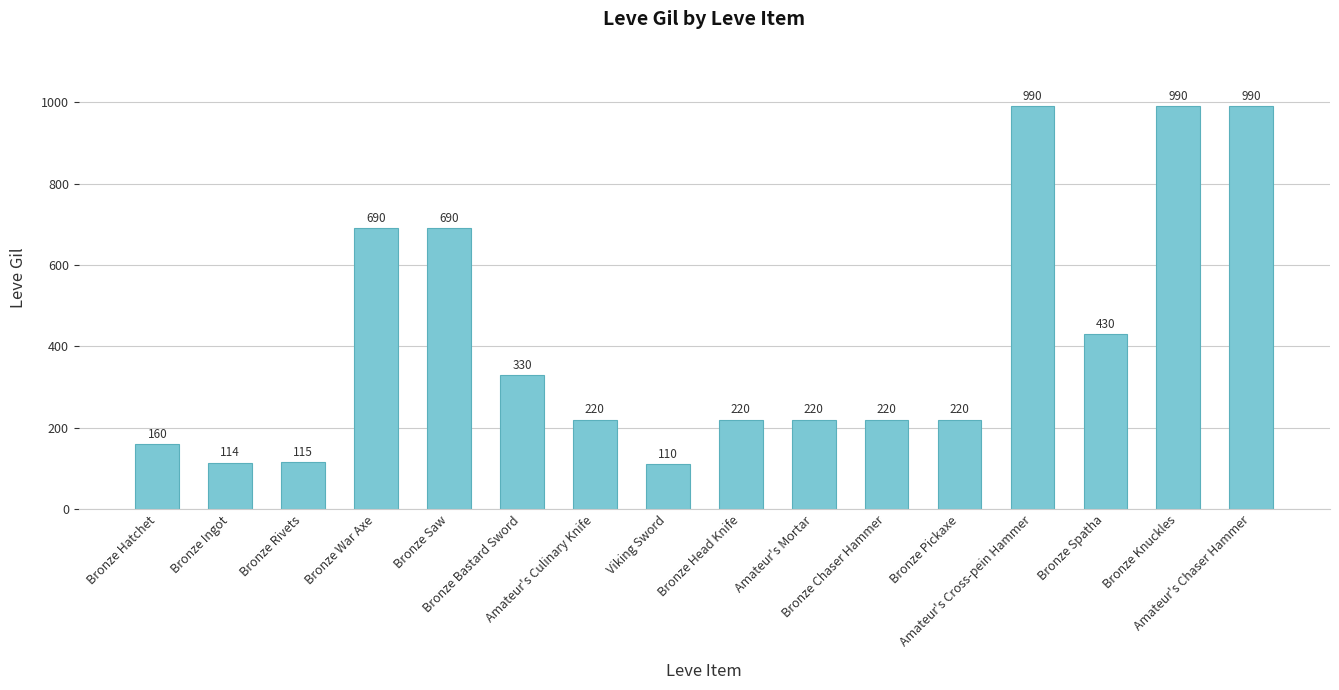

What is the minimum value shown in the chart?

110